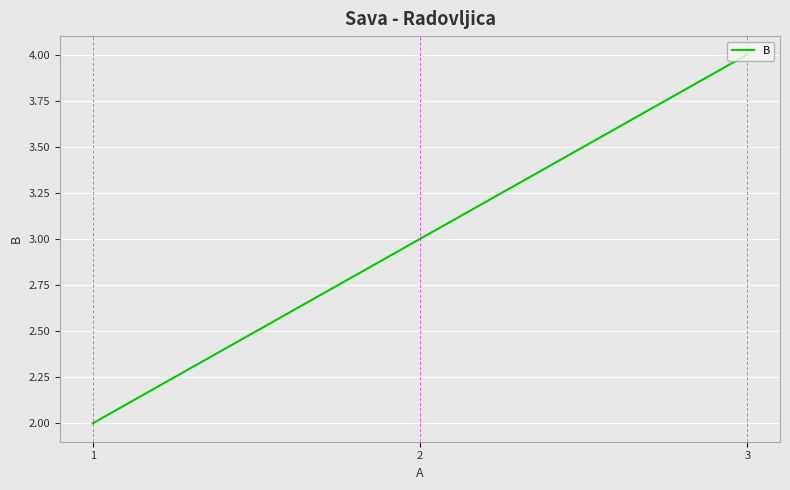

Is it true that the value at 2 is 3?

True